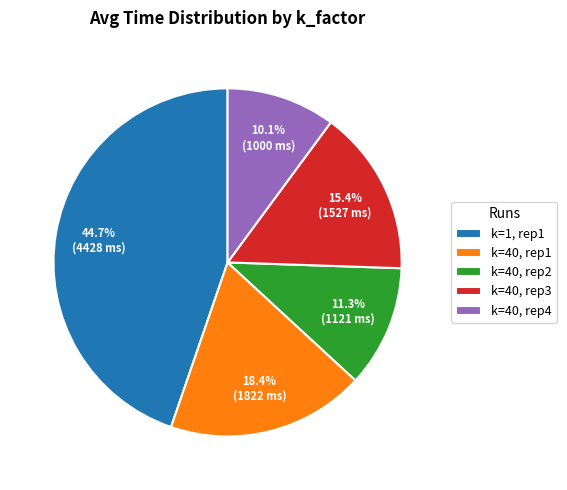

Which slice is the smallest?

k=40, rep4